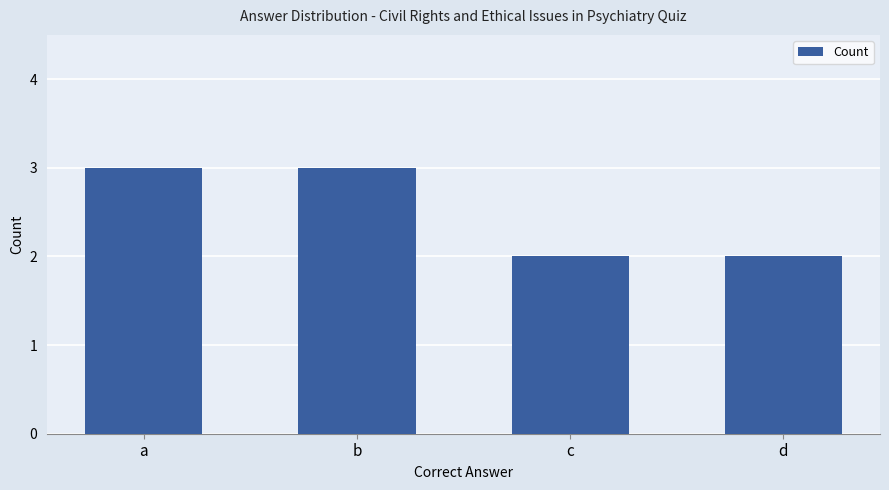

How many data points are less than 3?

2